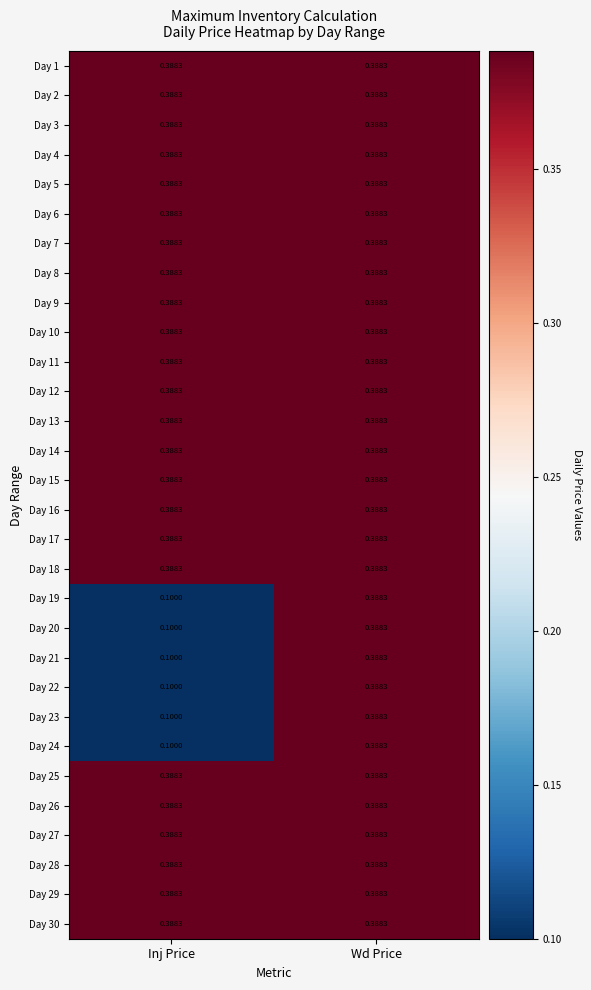

Which category has the lowest value across all series?

Inj Price